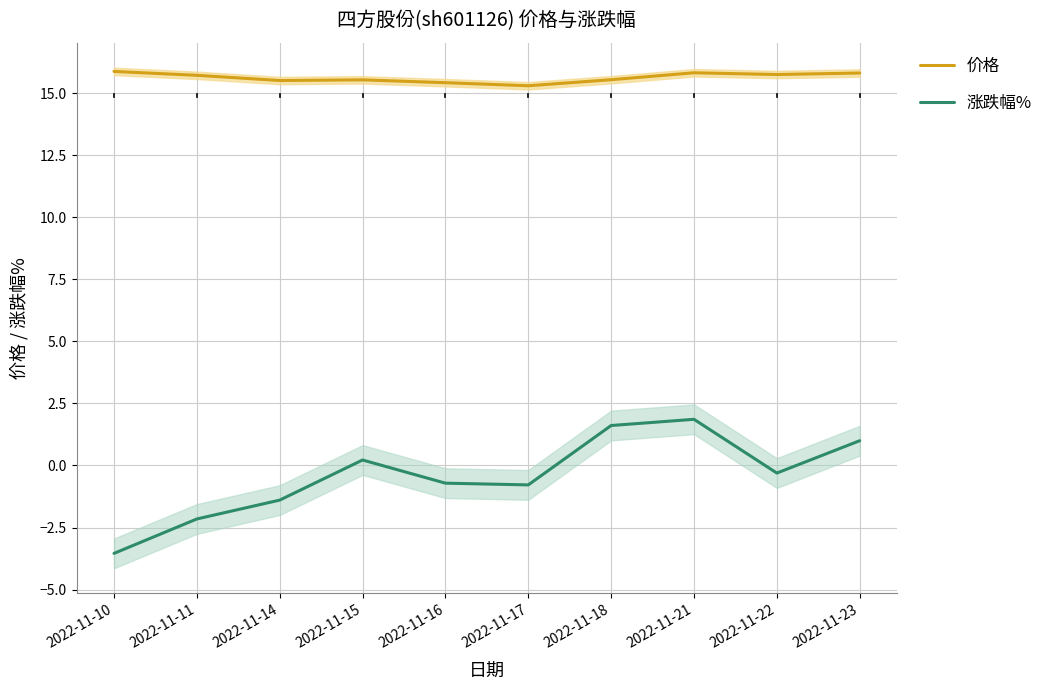

Is this an area chart (filled region under the line)?

No